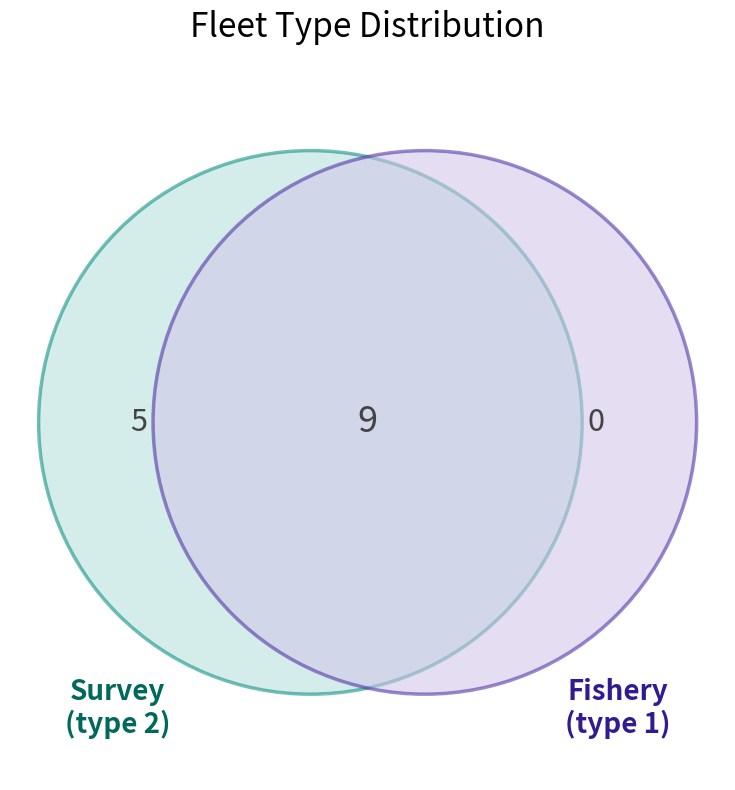

Which slice represents more than half of the pie?

Survey (type 2)